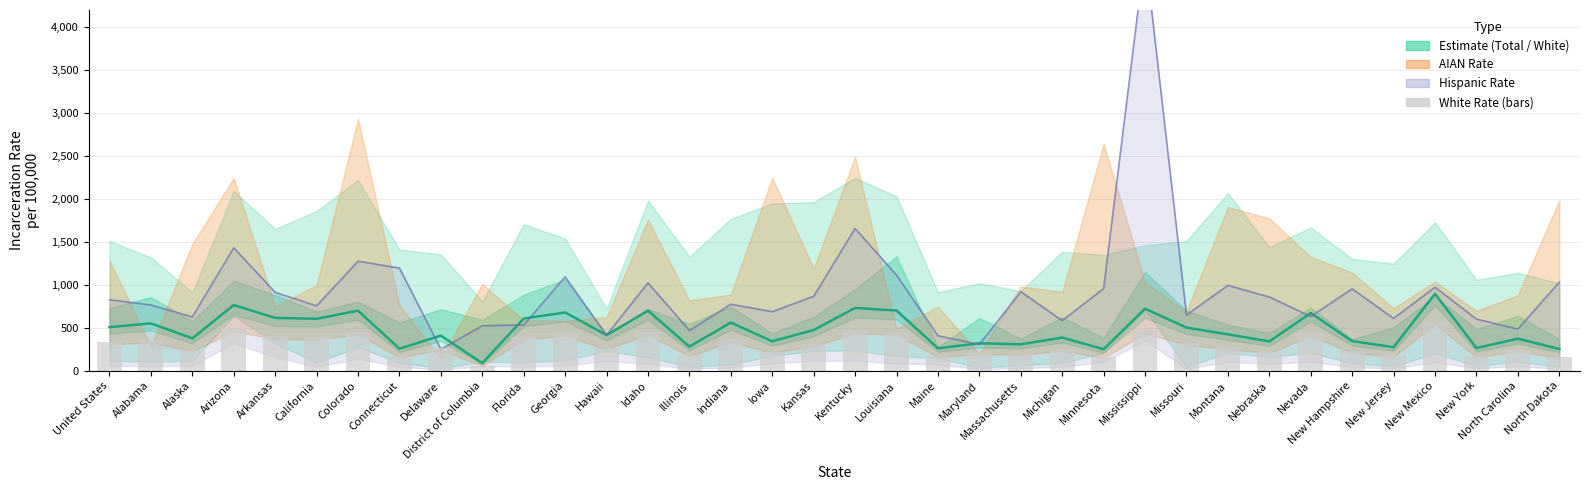

The value at Alaska is 245.0. True or false?

True